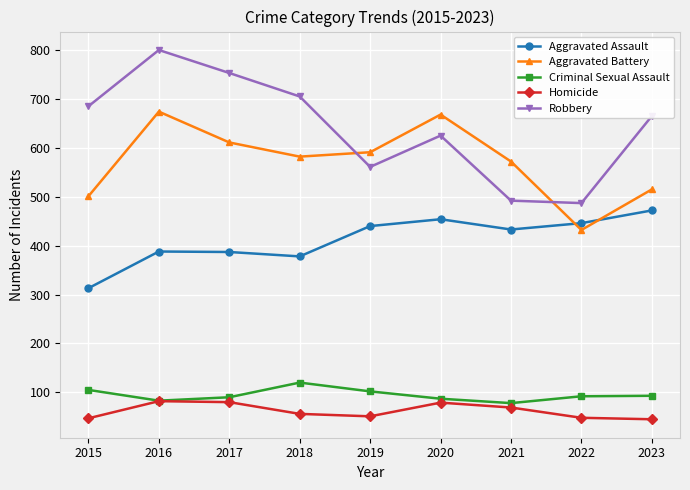

True or false: Aggravated Battery has more than 2 interior local peaks.

False